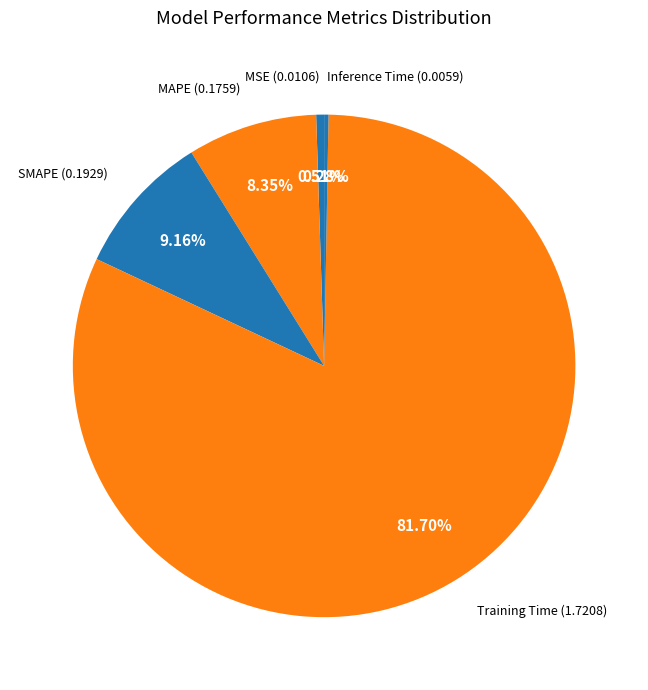

Which category accounts for the majority?

Training Time